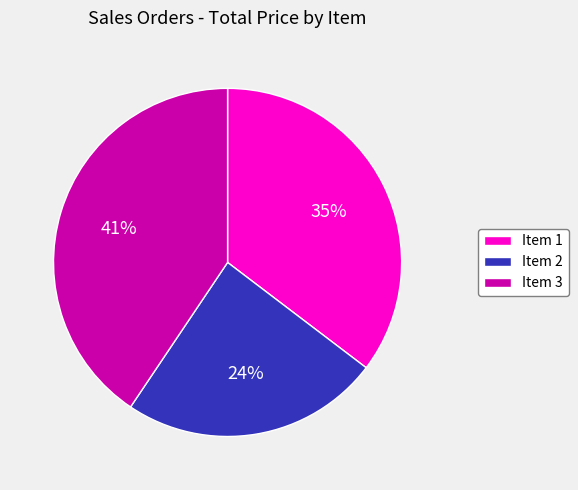

Which category has the biggest portion of the pie?

Item 3